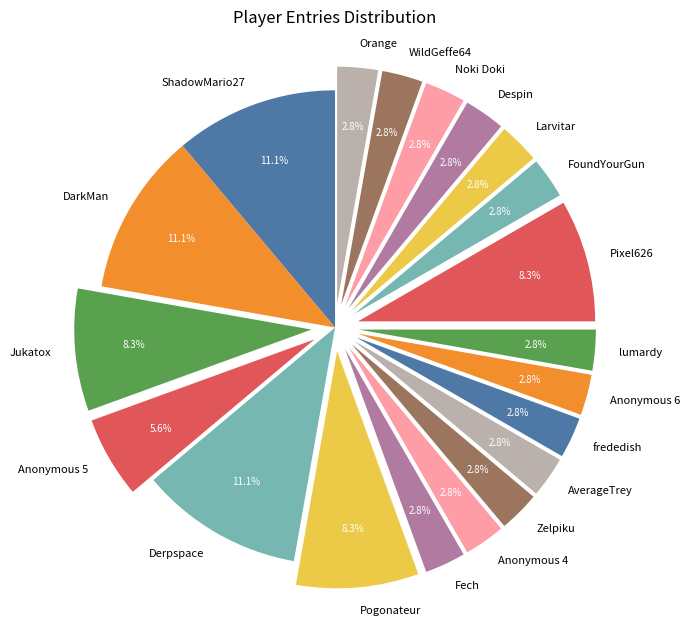

What percentage is the Despin slice, to the nearest percent?

3%